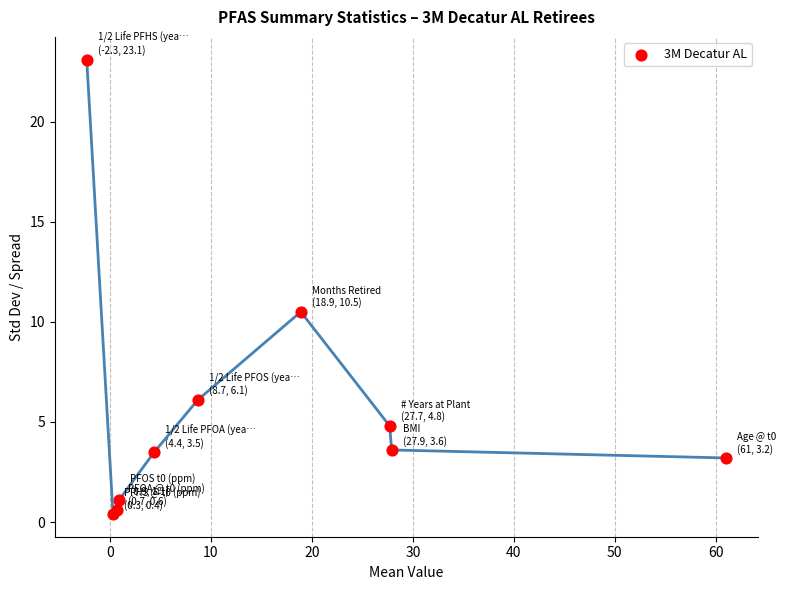

What Y value in the scatter plot is closest to 11?

10.5